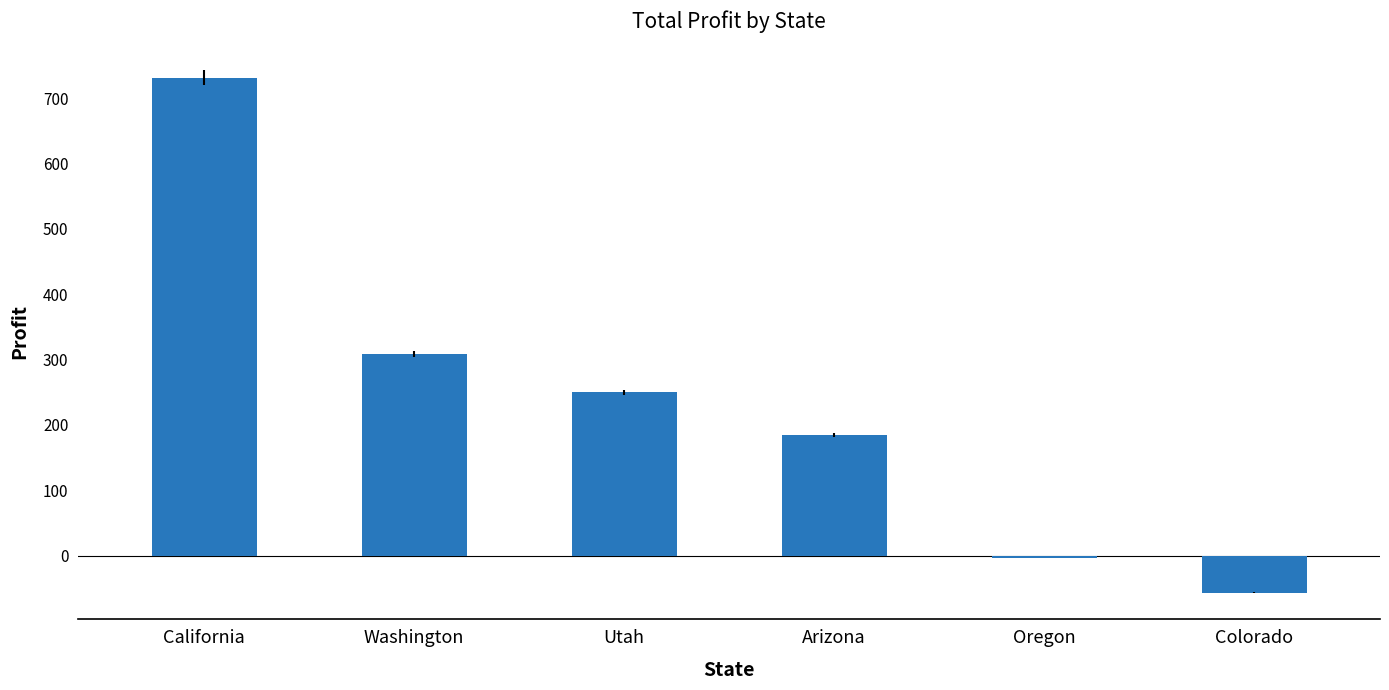

List the labels in order of value, smallest first.

Colorado, Oregon, Arizona, Utah, Washington, California